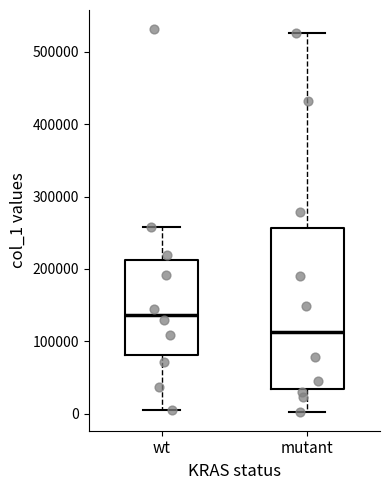

Which box has the lowest median line?

mutant